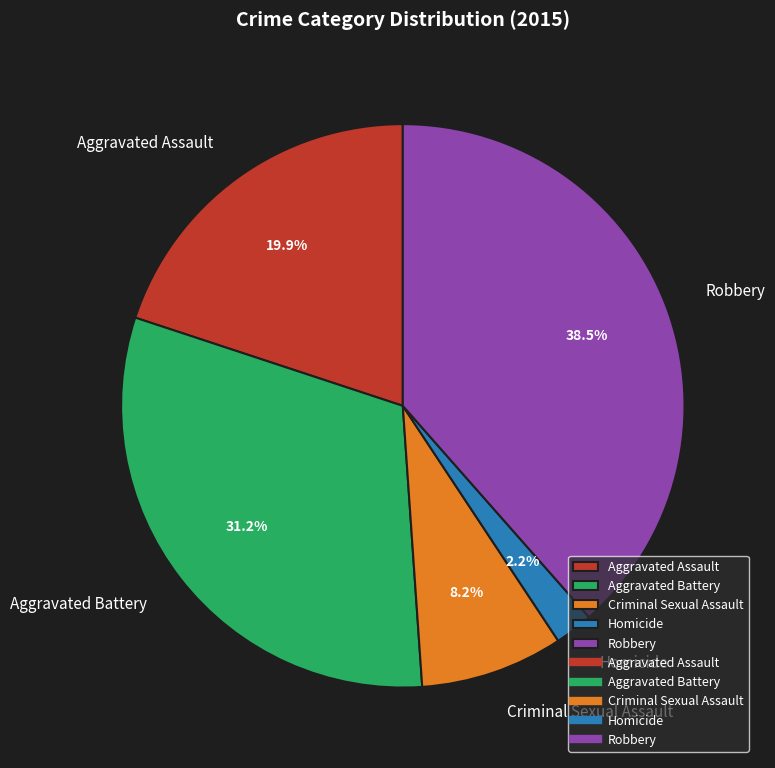

To the nearest percent, what is the difference between the Aggravated Assault and Criminal Sexual Assault slice percentages?

12%